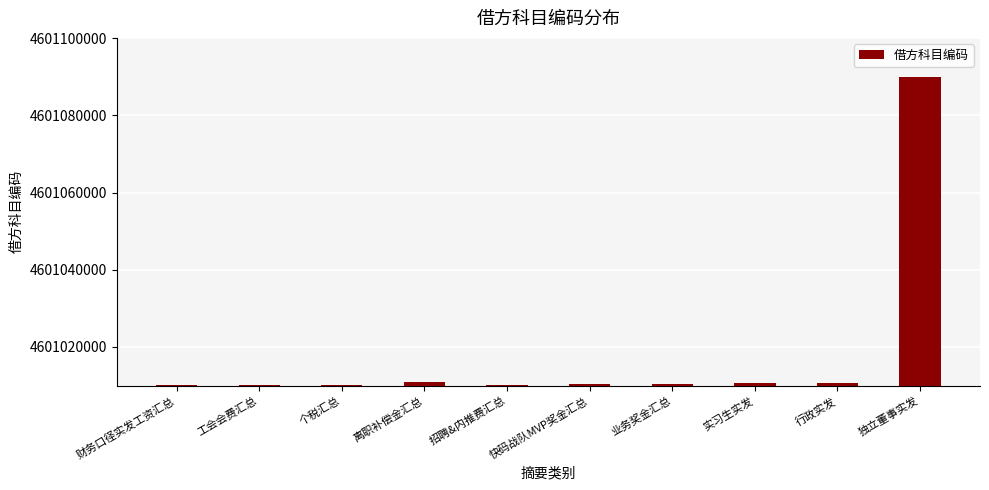

What is the sum of all values?

46010183300